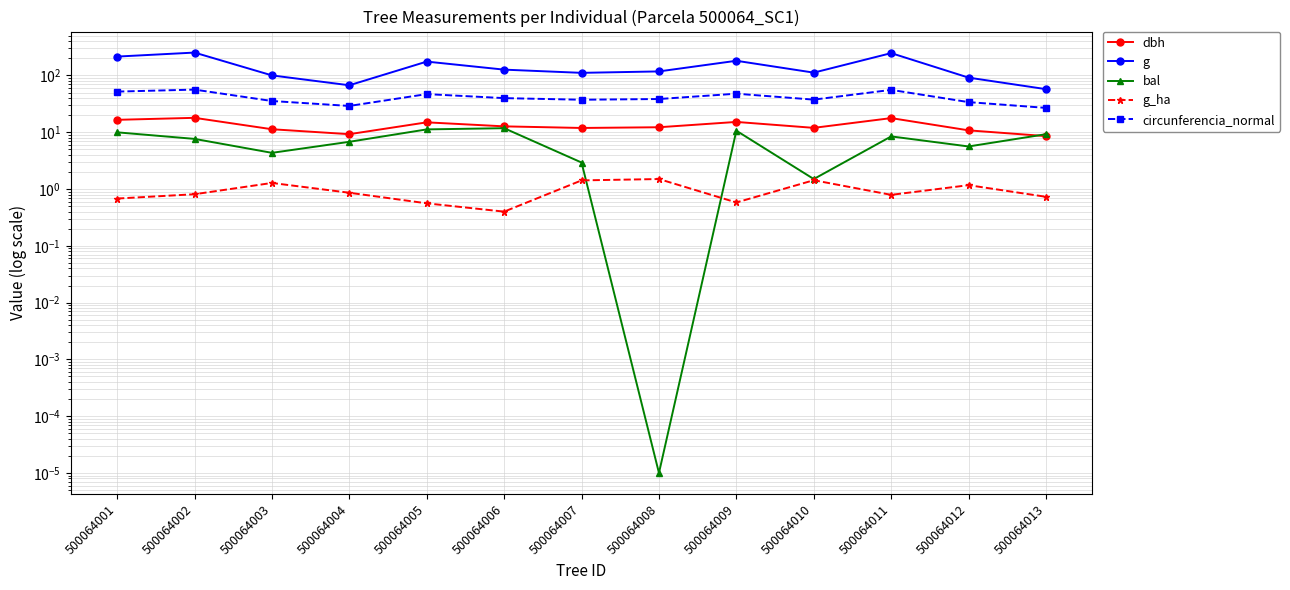

Which series changed the most between 500064005 and 500064013?

g